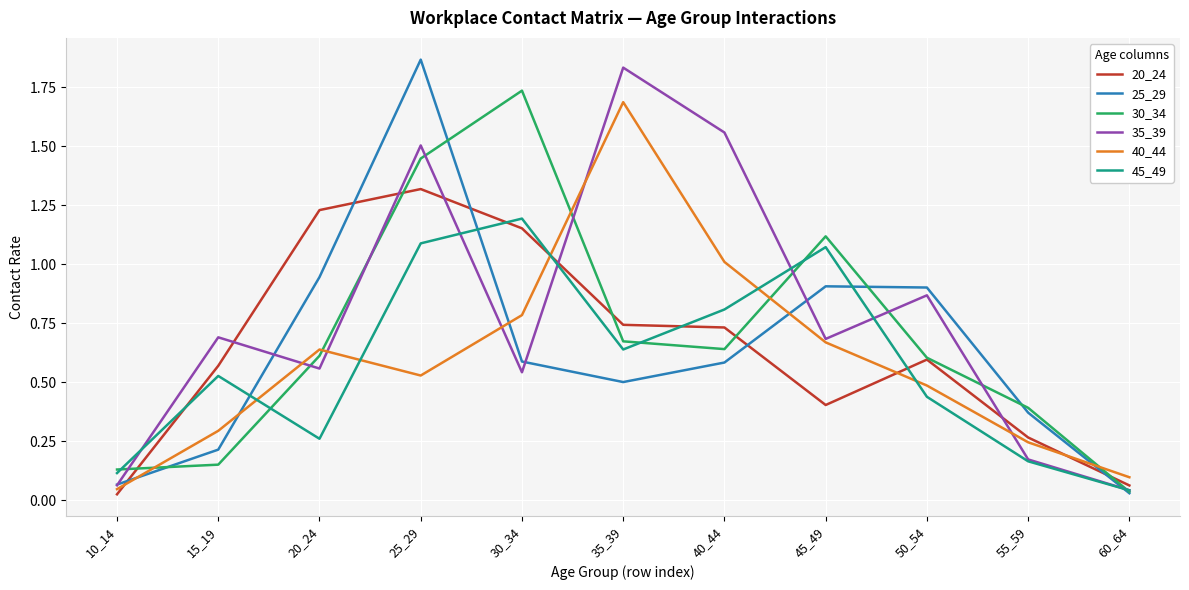

What is the spread (max minus min) of values at 40_44?

1.0